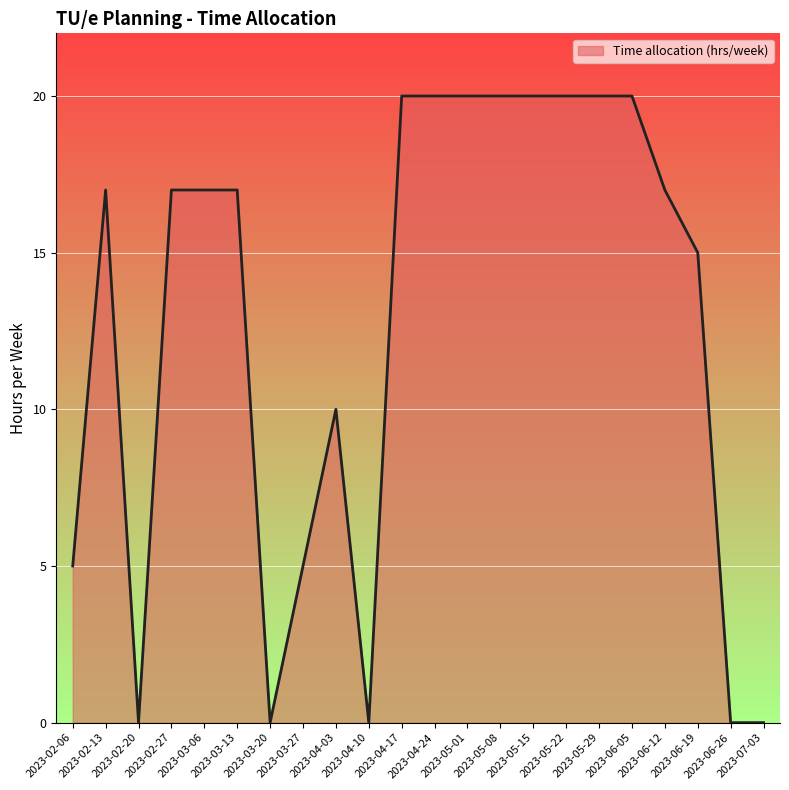

What is the maximum value shown in the chart?

20